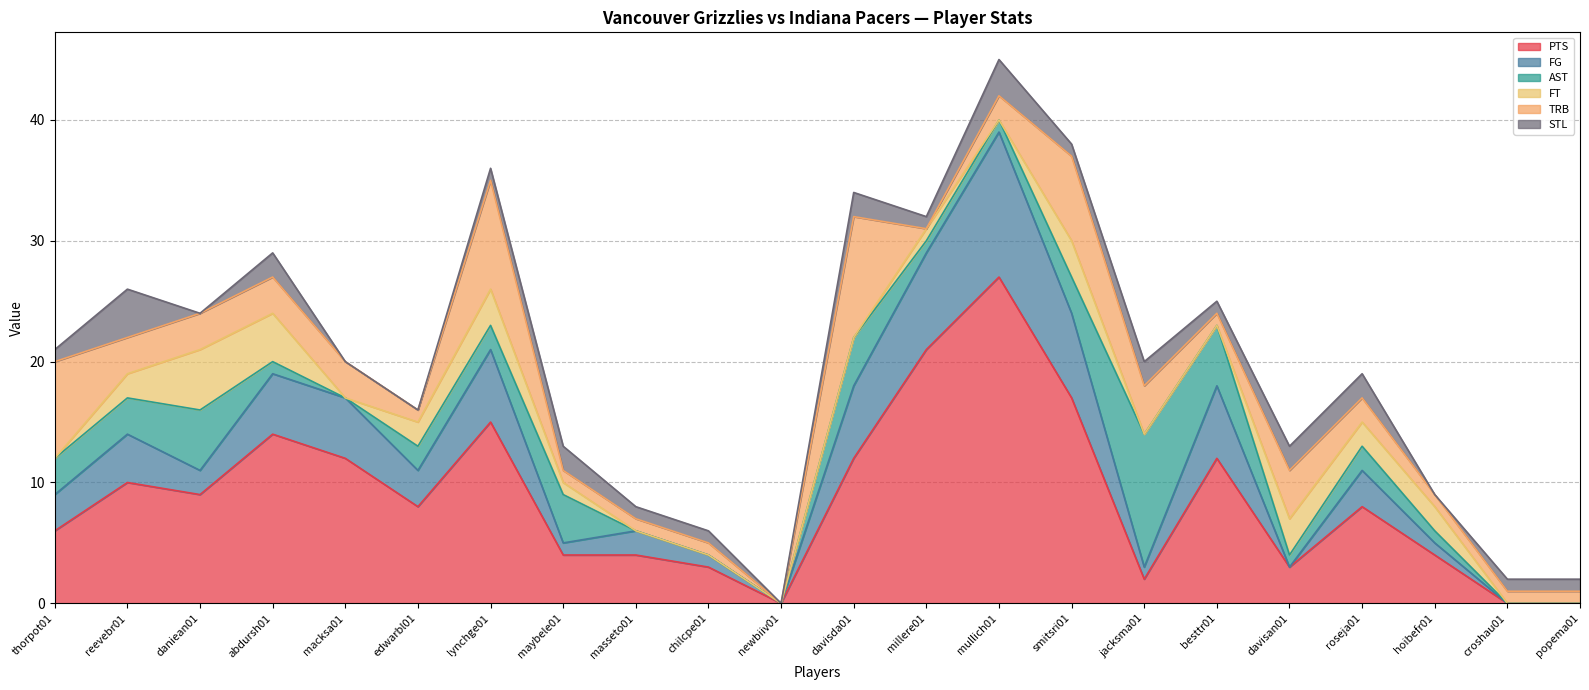

Is the value of AST at besttr01 greater than the value of STL at daniean01?

Yes